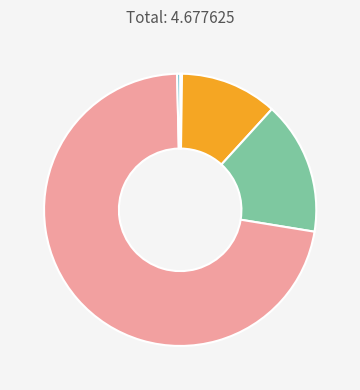

Does any single category account for the majority?

Yes